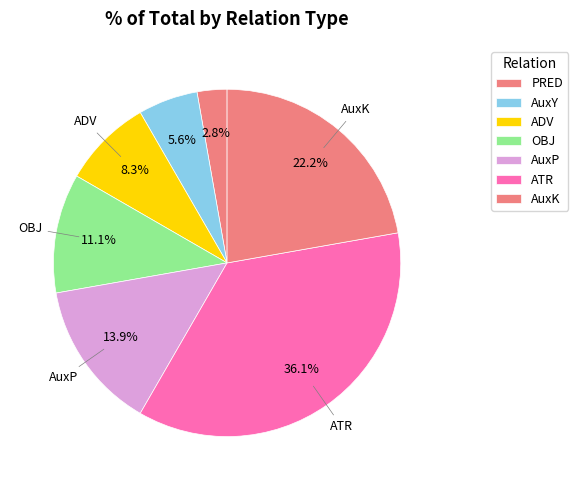

To the nearest percent, what is the combined percentage of PRED and AuxK?

25%